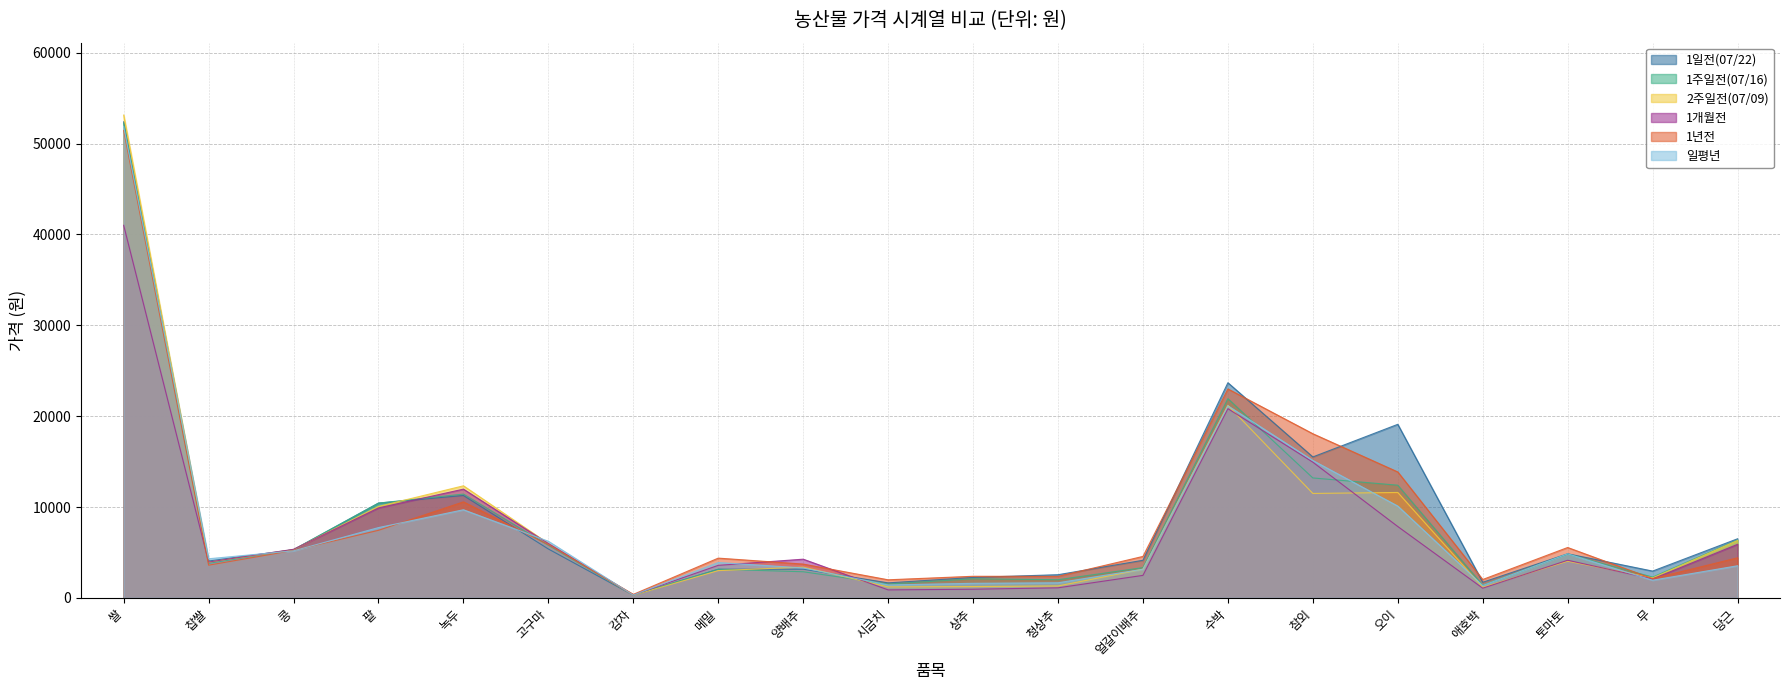

Reading left to right, transcribe all the data shown in this chart.

1일전(07/22): 쌀=52389	찹쌀=4058	콩=5303	팥=10431	녹두=11266	고구마=5378	감자=293	메밀=3150	양배추=3157	시금치=1651	상추=2249	청상추=2549	얼갈이배추=4137	수박=23678	참외=15510	오이=19100	애호박=1718	토마토=4852	무=2948	당근=6503
1주일전(07/16): 쌀=52244	찹쌀=3802	콩=5310	팥=10431	녹두=11423	고구마=5789	감자=304	메밀=3150	양배추=2874	시금치=1521	상추=2099	청상추=1997	얼갈이배추=3327	수박=21925	참외=13198	오이=12400	애호박=1394	토마토=4820	무=2286	당근=6368
2주일전(07/09): 쌀=53133	찹쌀=3931	콩=5310	팥=10064	녹두=12333	고구마=5978	감자=288	메밀=3000	양배추=3386	시금치=1209	상추=1245	청상추=1313	얼갈이배추=3157	수박=21188	참외=11493	오이=11600	애호박=1161	토마토=4037	무=2200	당근=6318
1개월전: 쌀=41001	찹쌀=3942	콩=5347	팥=9901	녹두=11966	고구마=5980	감자=317	메밀=3580	양배추=4258	시금치=878	상추=953	청상추=1106	얼갈이배추=2477	수박=20821	참외=14936	오이=7853	애호박=1066	토마토=4139	무=2086	당근=5893
1년전: 쌀=51444	찹쌀=3599	콩=5222	팥=7436	녹두=10566	고구마=5851	감자=385	메밀=4375	양배추=3719	시금치=1989	상추=2375	청상추=2365	얼갈이배추=4563	수박=22995	참외=18064	오이=13859	애호박=2022	토마토=5543	무=2115	당근=4411
일평년: 쌀=51876	찹쌀=4304	콩=5177	팥=7735	녹두=9698	고구마=6226	감자=306	메밀=3890	양배추=3297	시금치=1422	상추=1602	청상추=1661	얼갈이배추=3150	수박=21137	참외=15119	오이=10104	애호박=1358	토마토=4847	무=1943	당근=3534